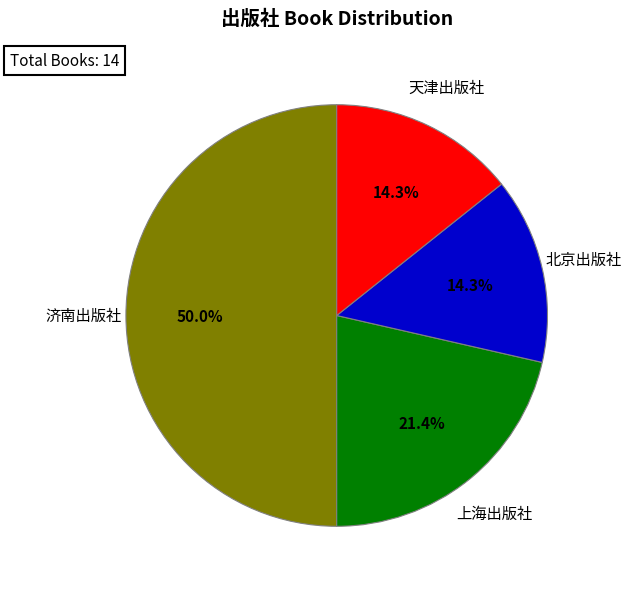

The 济南出版社 slice represents 50% of the pie. True or false?

True